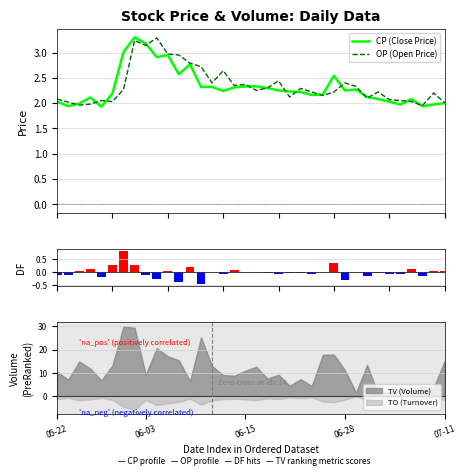

What is the total value across all series at 30?

4.0